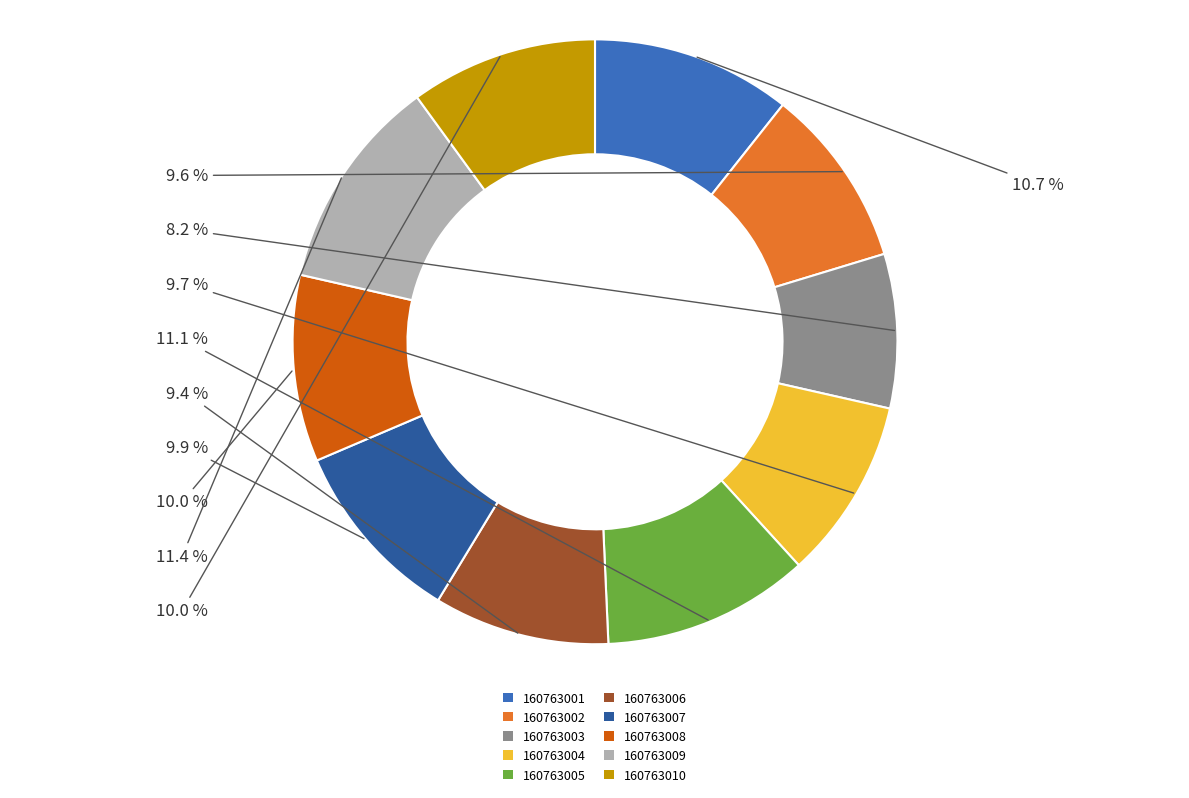

Do 160763010 and 160763001 together represent more than half of the pie?

No